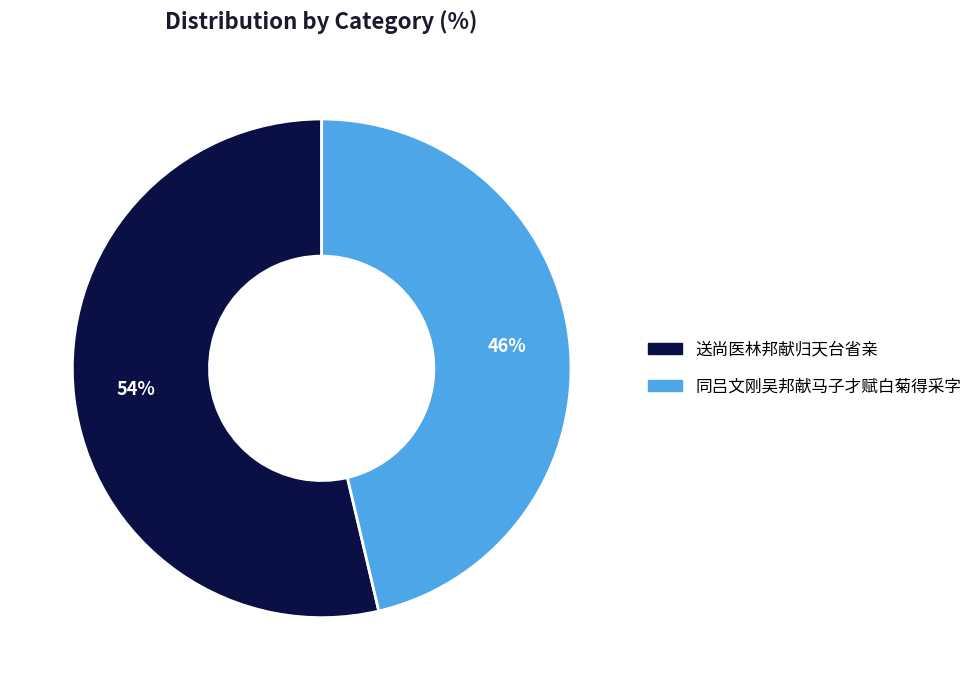

Count the number of slices in the pie.

2